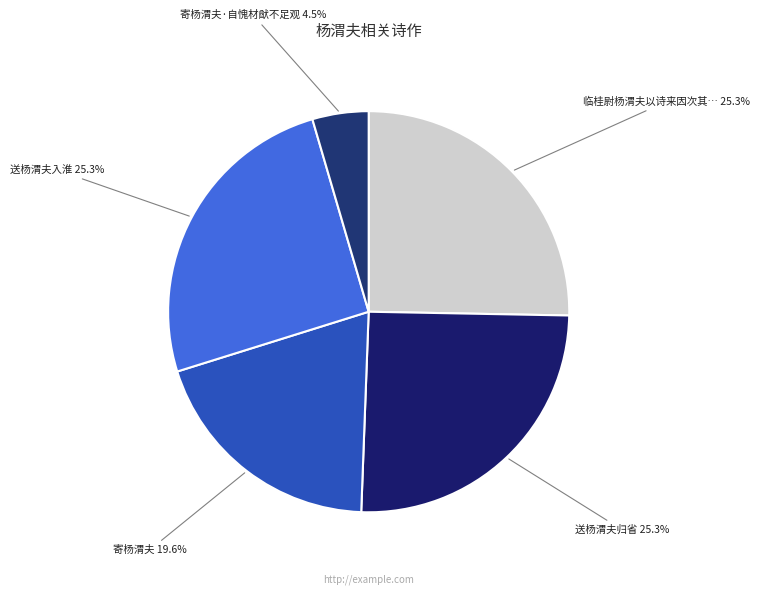

Approximately how many times larger is the value at 送杨渭夫归省 compared to 送杨渭夫入淮?

1.0